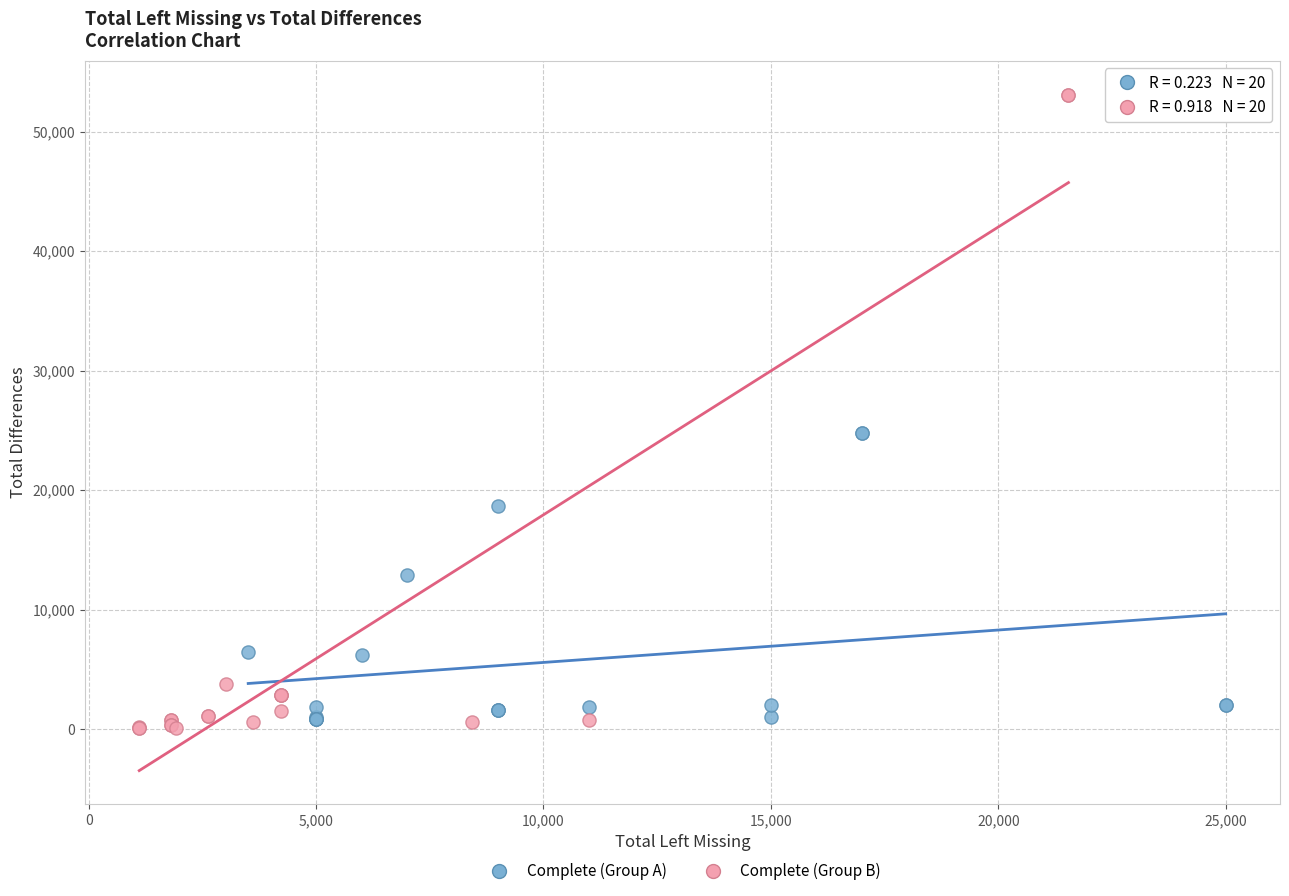

Which series has the widest spread of Y values?

Complete (Group B)